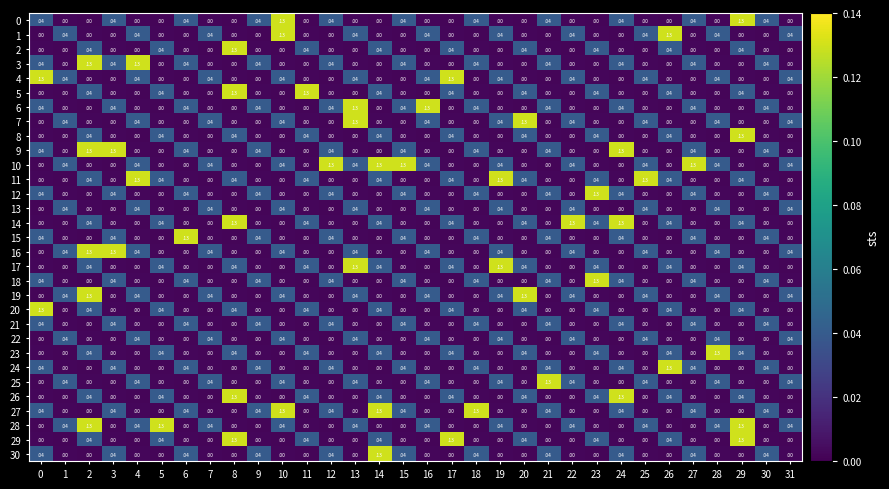

Is the value of 2 at 20 greater than the value of 10 at 0?

Yes